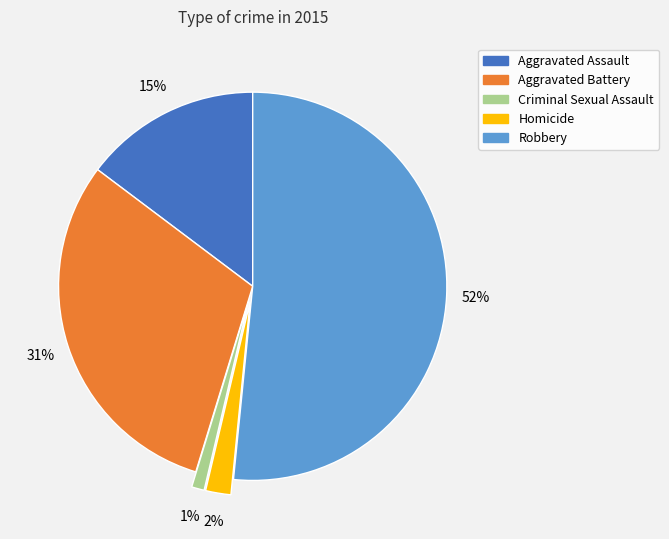

To the nearest percent, what portion does Aggravated Assault represent?

15%